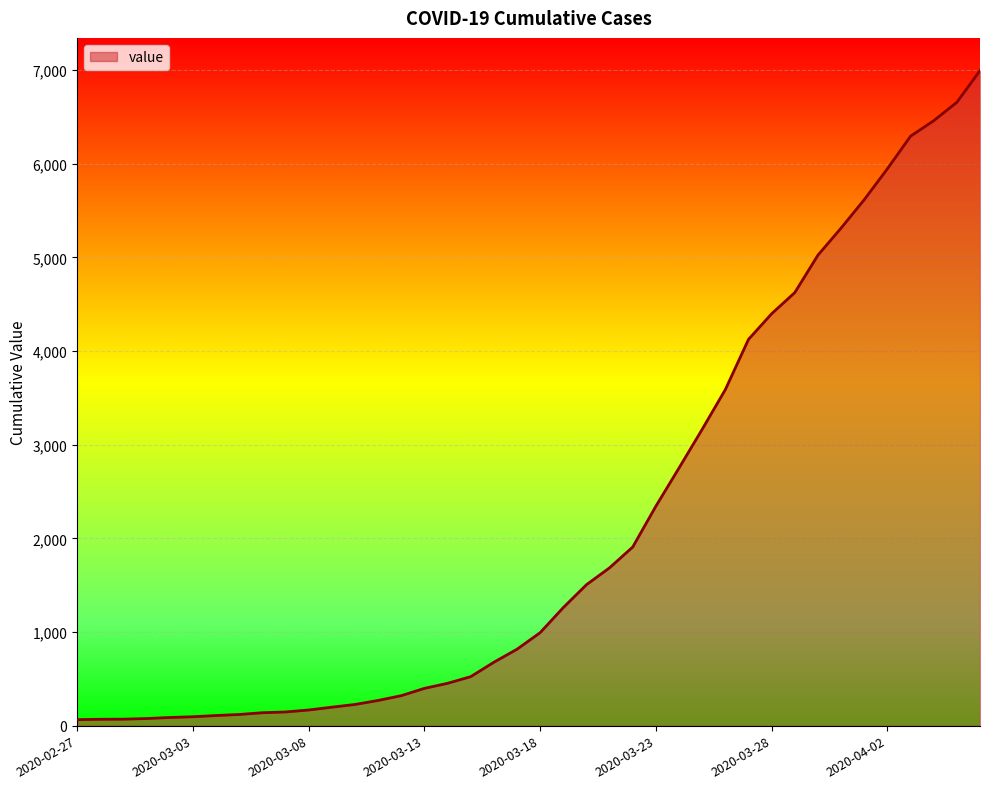

What is the difference between the maximum and minimum values?

6931